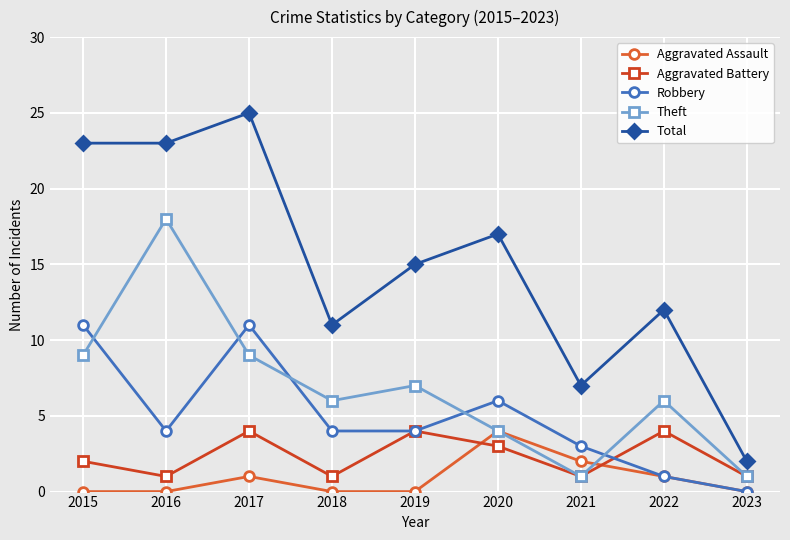

True or false: Aggravated Battery has a value of 1 at 2021.

True